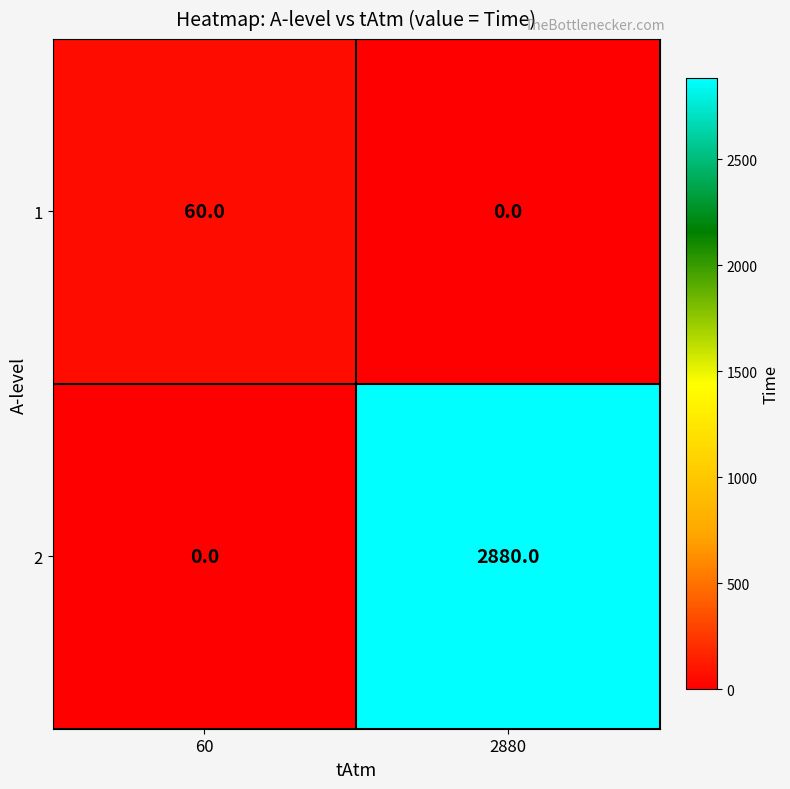

Is it true that 1 equals 81 at 60?

False